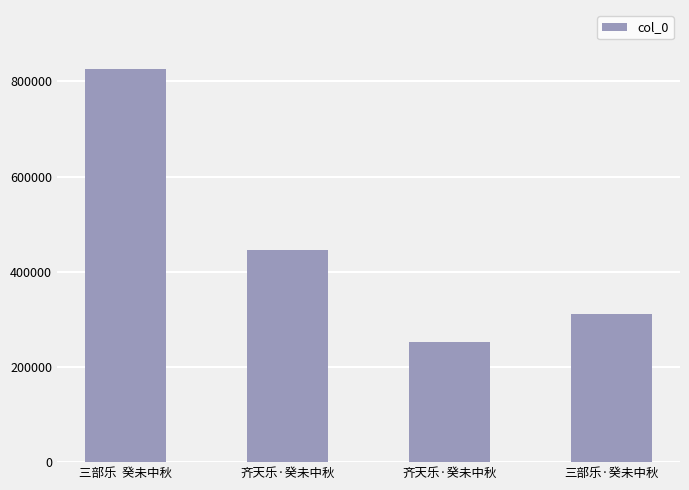

How many bars are there in total?

4